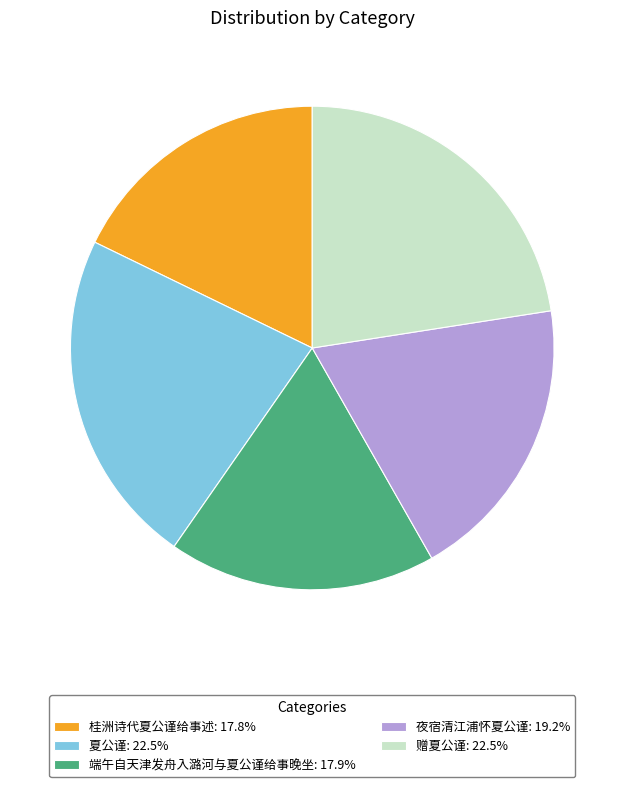

Do 赠夏公谨 and 夜宿清江浦怀夏公谨 together represent more than half of the pie?

No